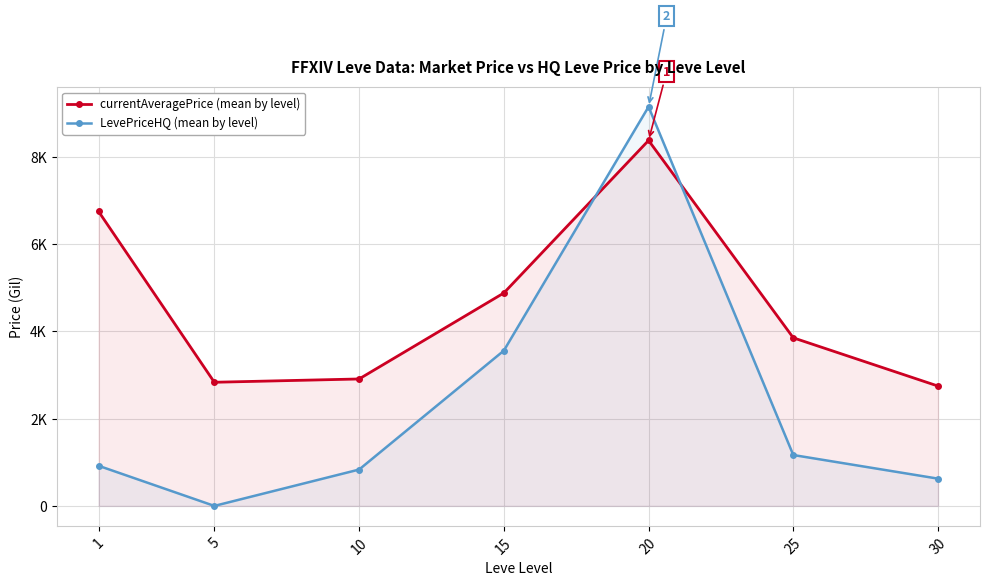

Which series ends up on top after the final intersection of currentAveragePrice (mean by level) and LevePriceHQ (mean by level)?

currentAveragePrice (mean by level)